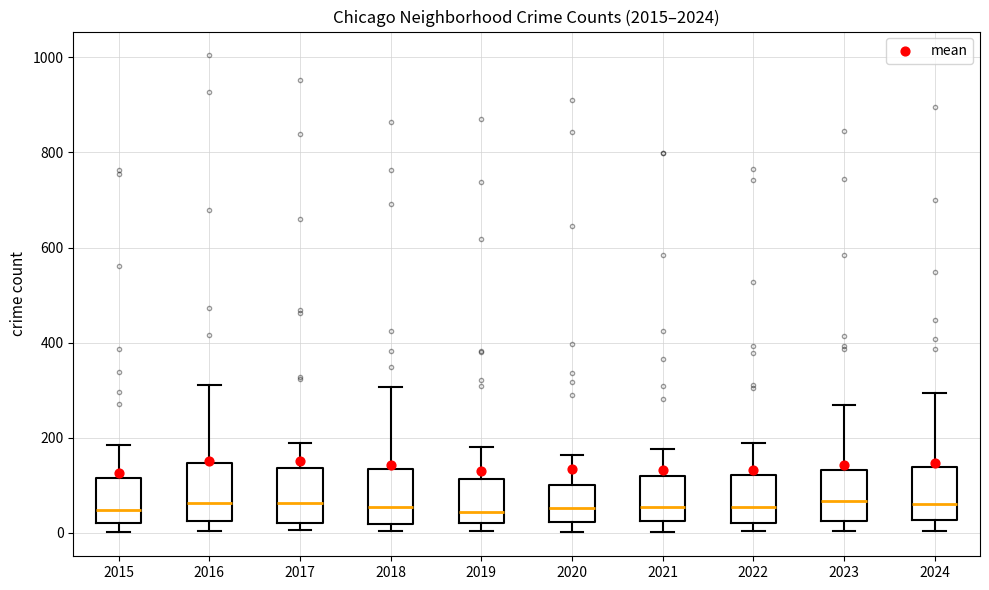

Reading left to right, transcribe this box plot: for each box, give where its median line is, the range the box spans, and where its two whiskers end, as read against the y-axis. The values are not printed on the chart, so give them approximately, as read against the axis.

2015: median 40, box 20 to 120, whiskers 0 to 180
2016: median 60, box 20 to 140, whiskers 0 to 320
2017: median 60, box 20 to 140, whiskers 0 to 200
2018: median 60, box 20 to 140, whiskers 0 to 300
2019: median 40, box 20 to 120, whiskers 0 to 180
2020: median 60, box 20 to 100, whiskers 0 to 160
2021: median 60, box 20 to 120, whiskers 0 to 180
2022: median 60, box 20 to 120, whiskers 0 to 200
2023: median 60, box 20 to 140, whiskers 0 to 260
2024: median 60, box 20 to 140, whiskers 0 to 300